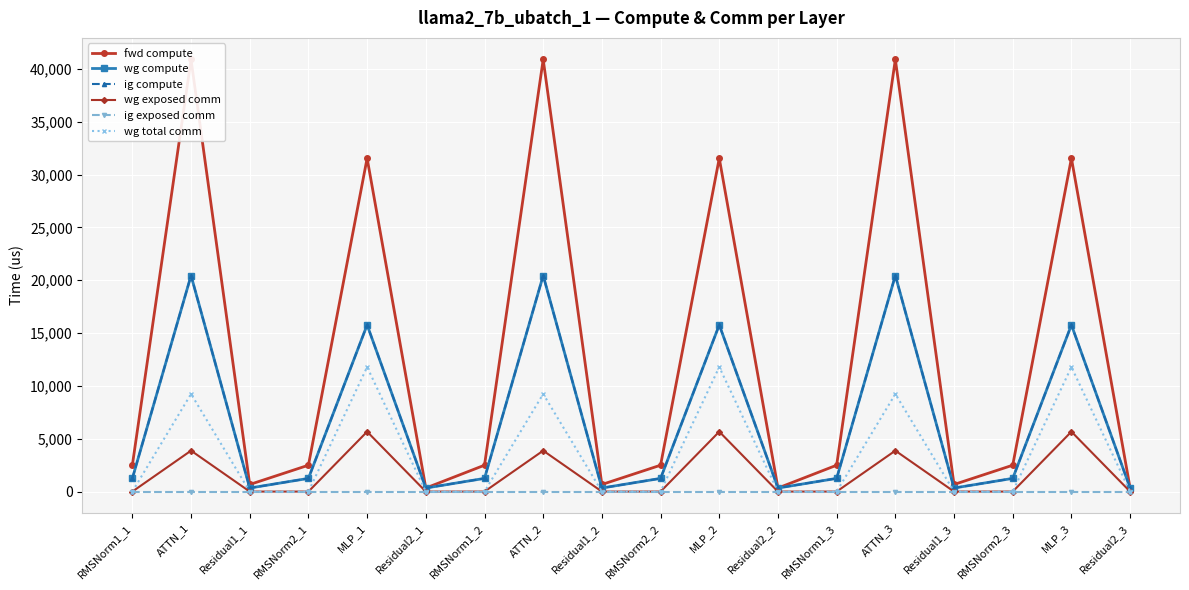

Count the number of data series in this chart.

6